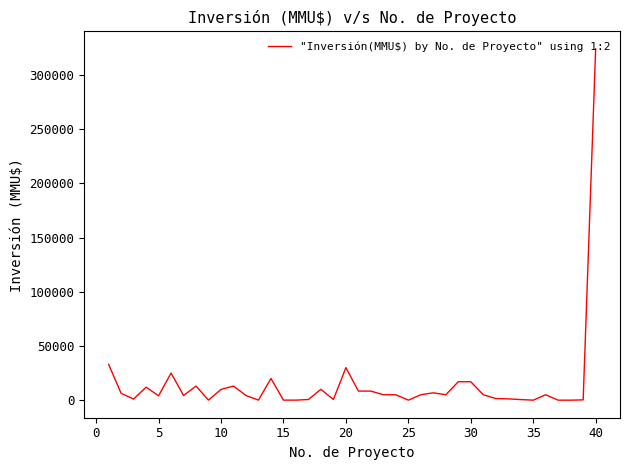

What is the greatest value displayed?

324020